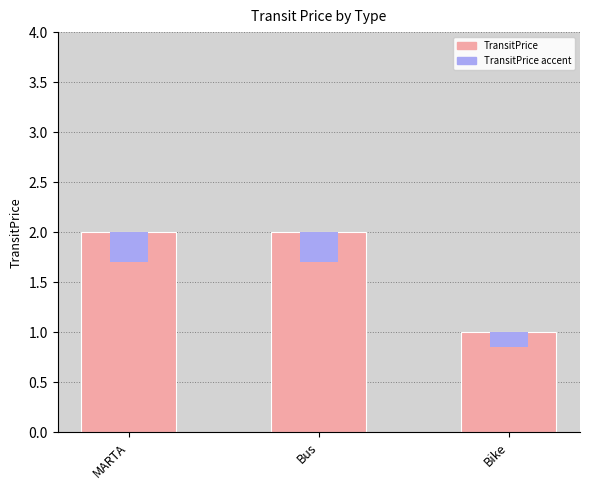

Where is the data nearest to the value 1?

Bike